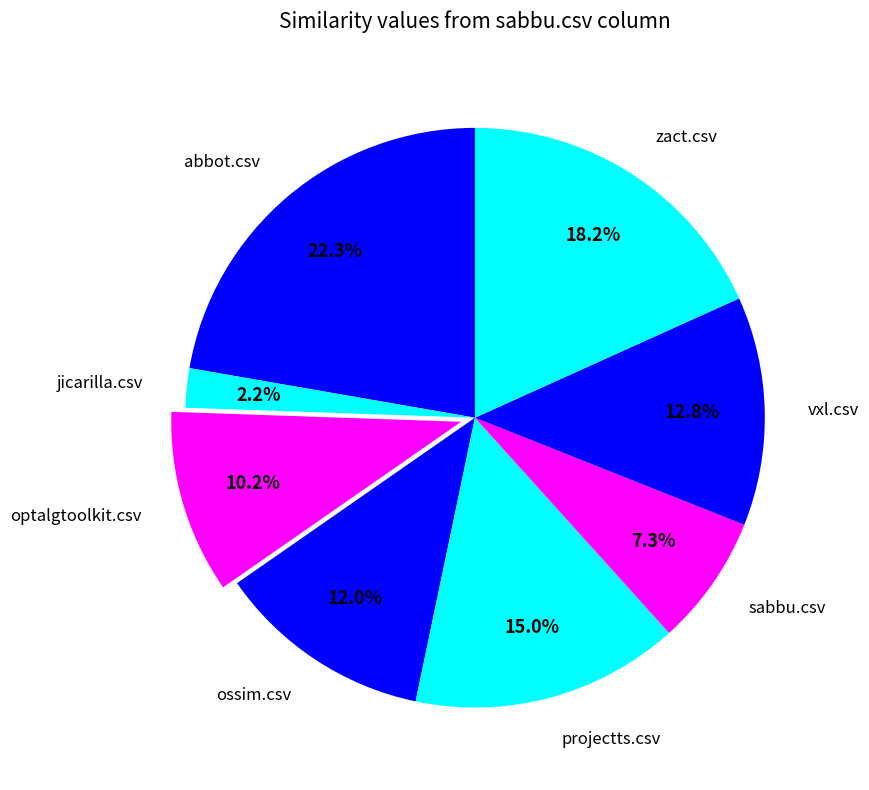

Does projectts.csv represent more than half of the total?

No